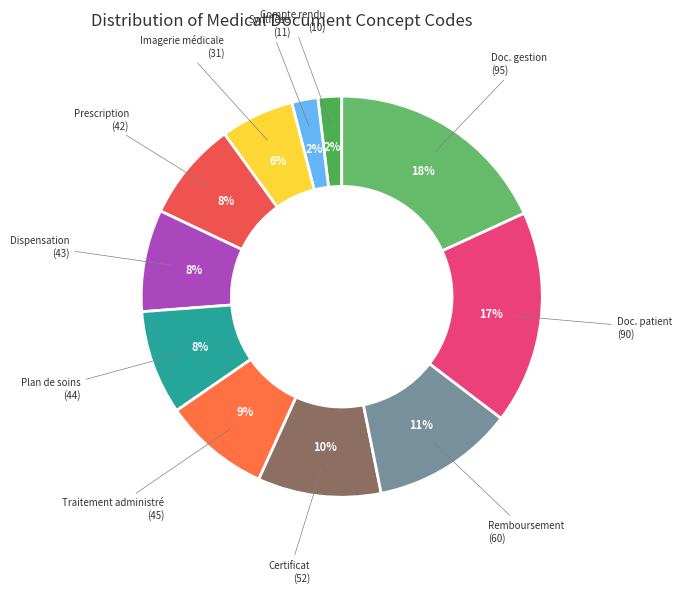

Count the number of slices in the pie.

11